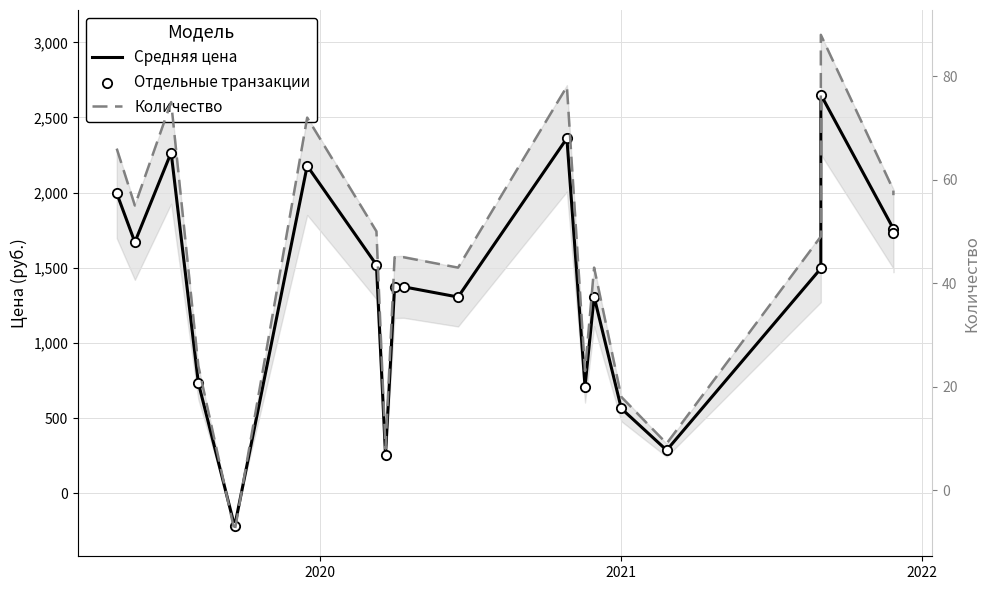

What are all the series names shown in the legend?

Средняя цена, Отдельные транзакции, Количество